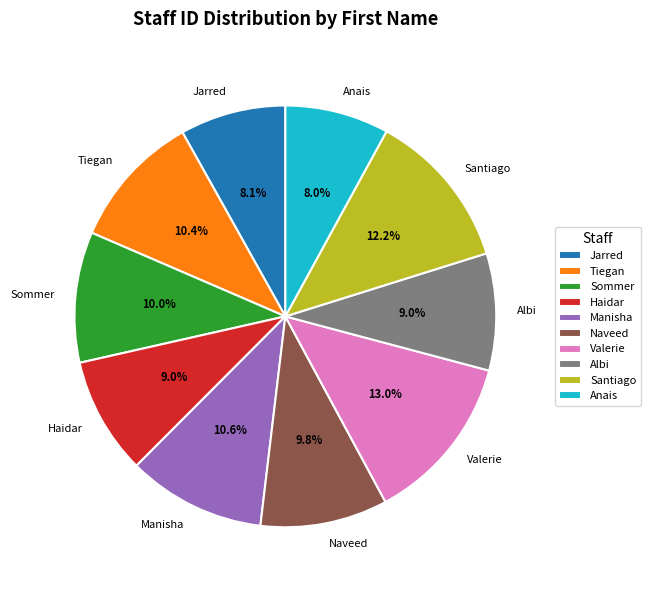

Which has a higher value, Jarred or Santiago?

Santiago